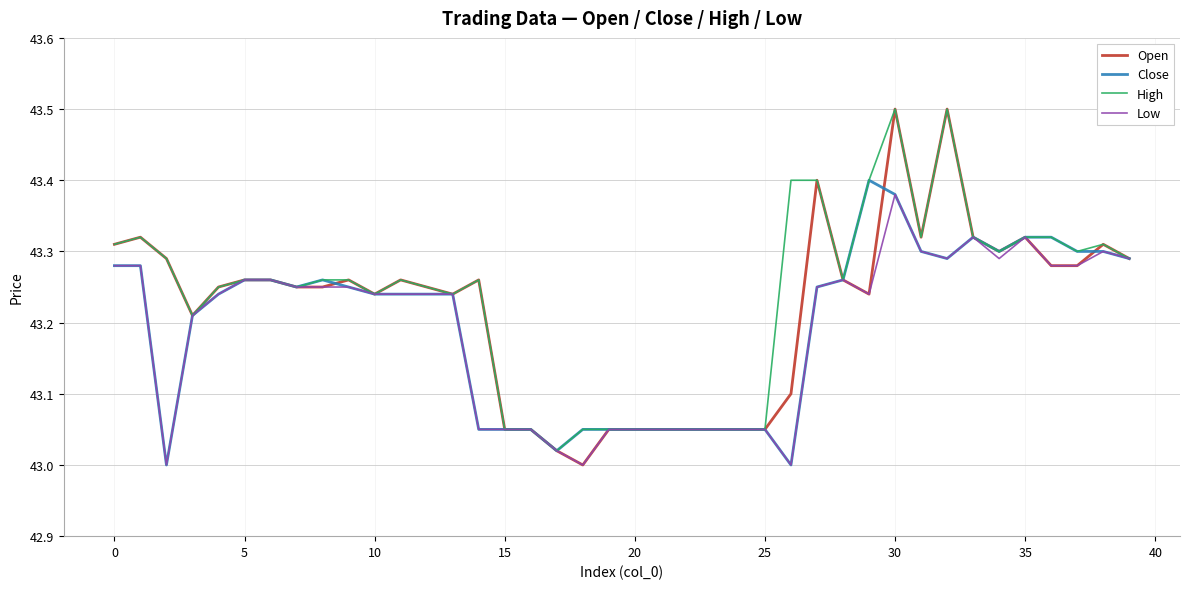

Which series has the widest spread of values?

Open